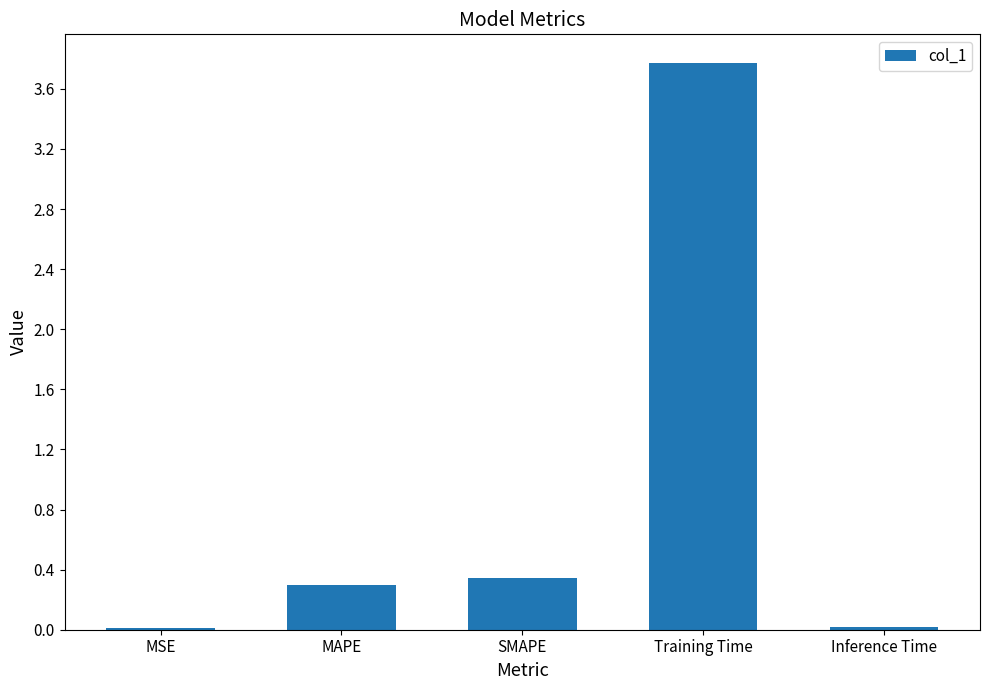

What is the sum of all values?

4.4